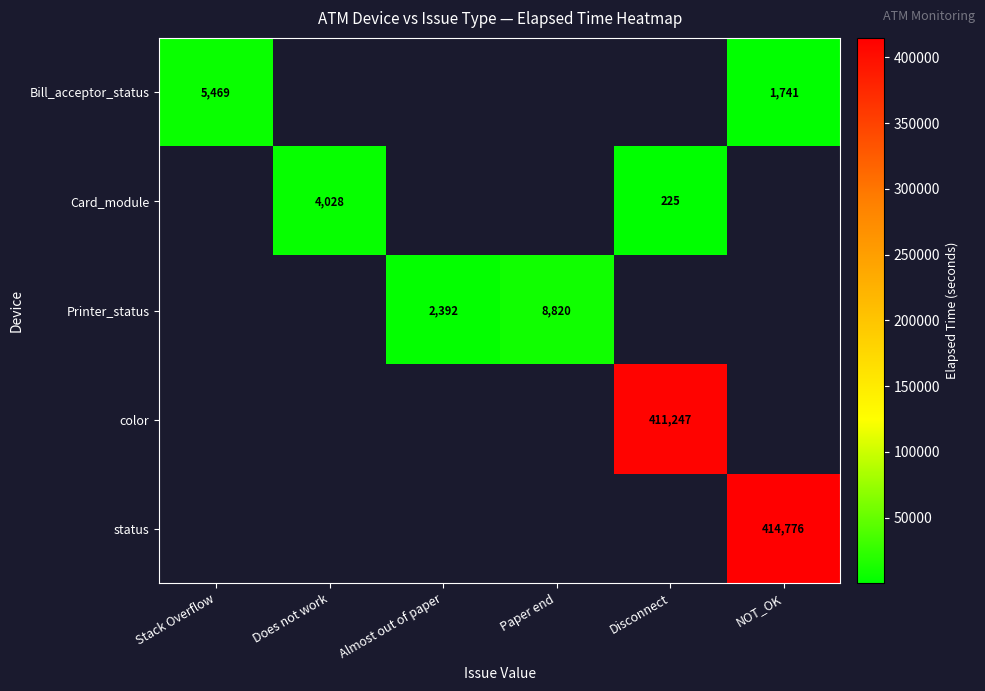

The Bill_acceptor_status series shows 1741.0 at NOT_OK. True or false?

True